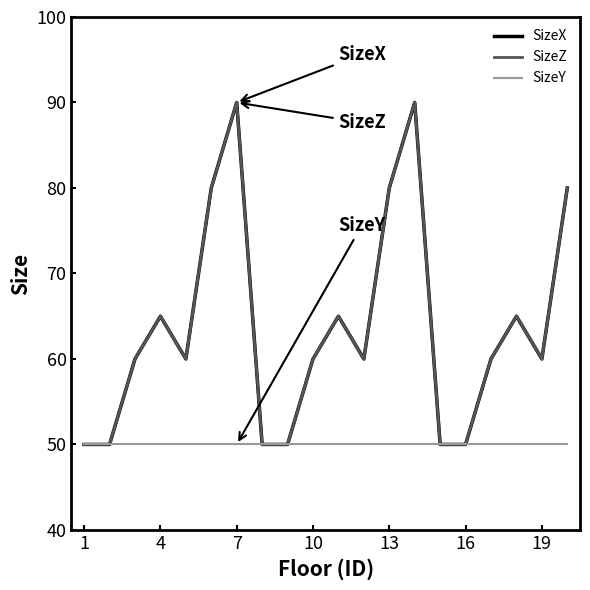

What is the difference between the second highest and minimum values in the SizeX series?

40